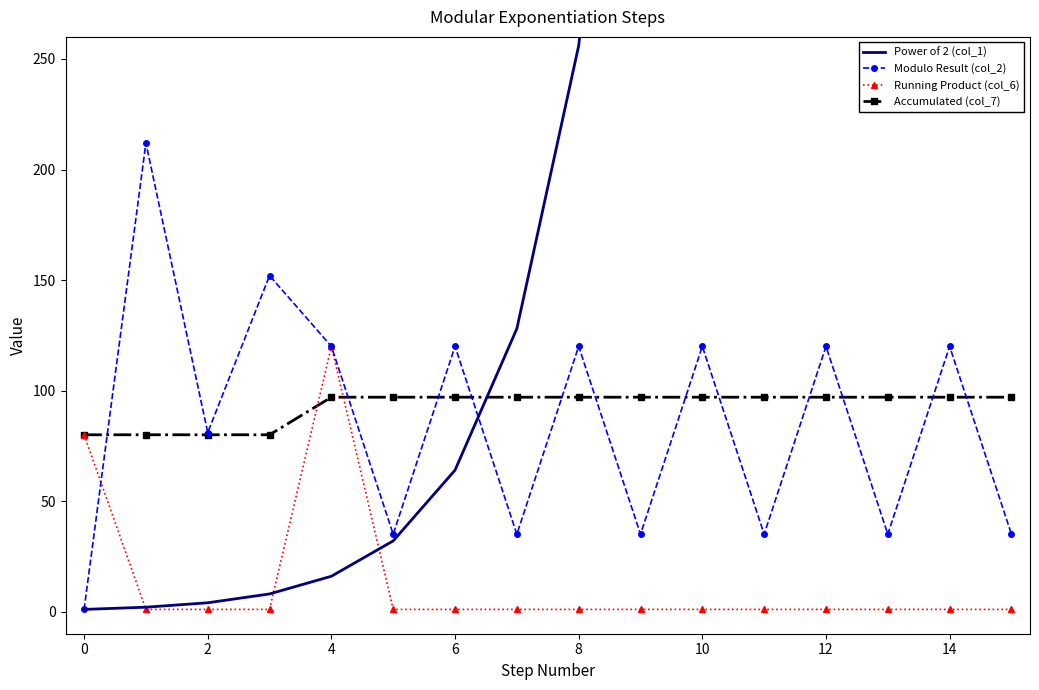

After their last crossing, which series has the higher values: Accumulated (col_7) or Running Product (col_6)?

Accumulated (col_7)